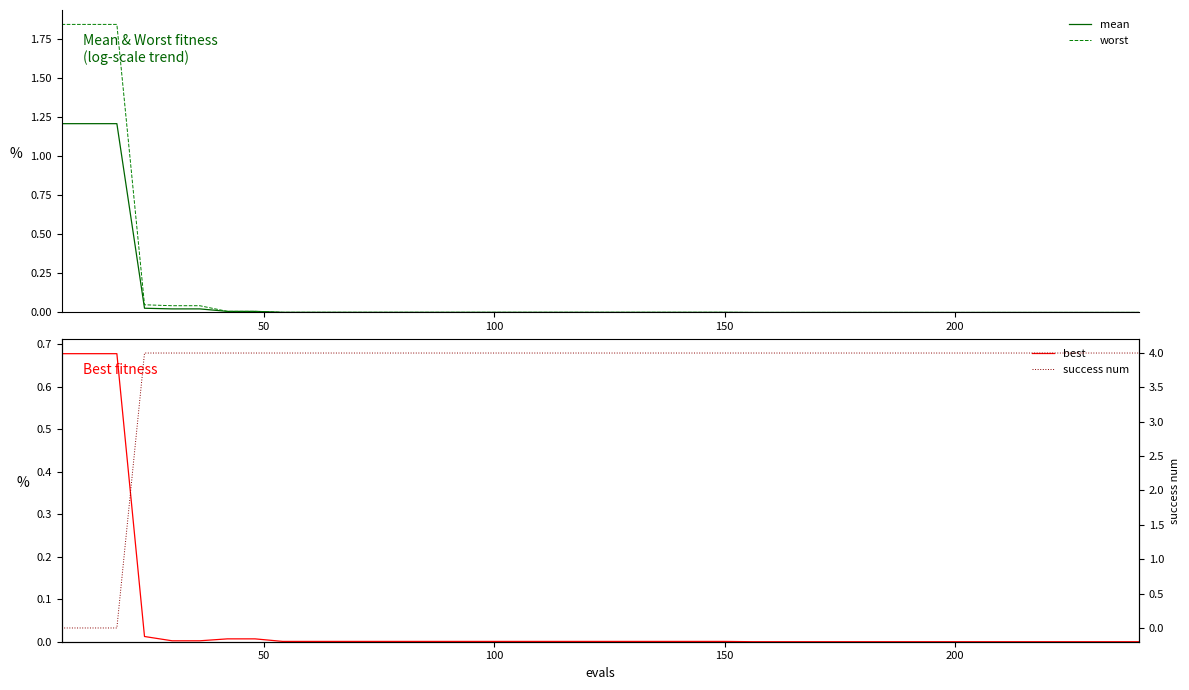

At how many categories does at least one series exceed 0?

40